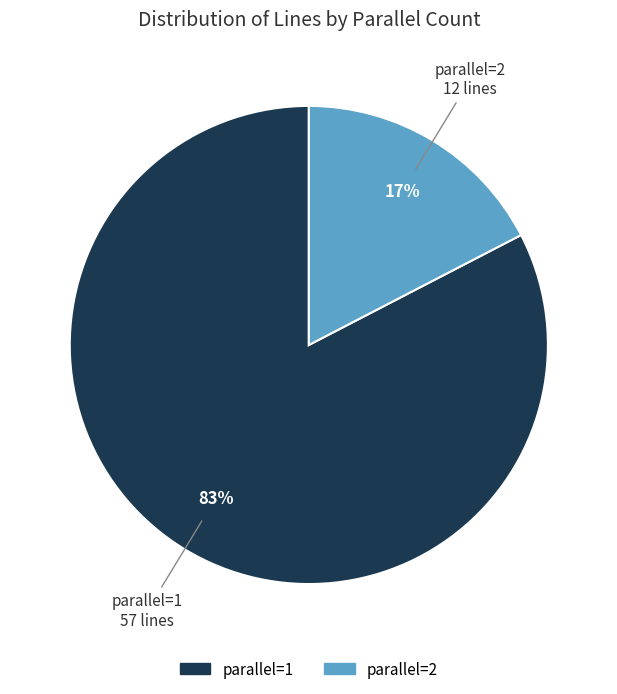

Does parallel=2 represent more than half of the total?

No